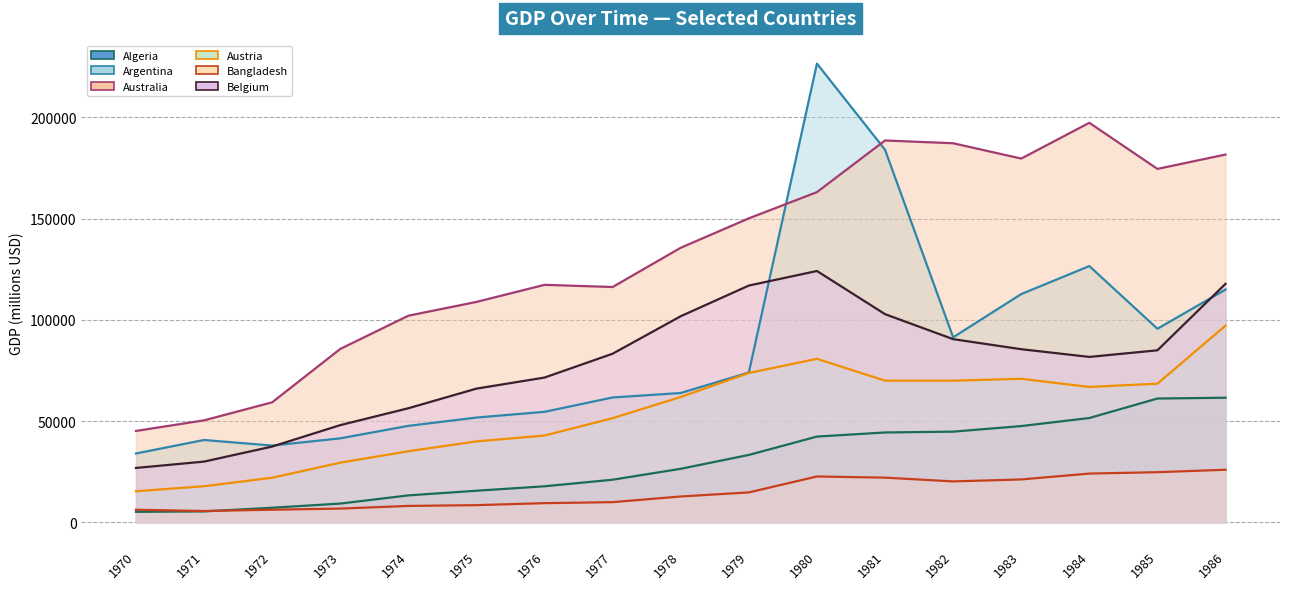

How many distinct data groups are displayed?

6